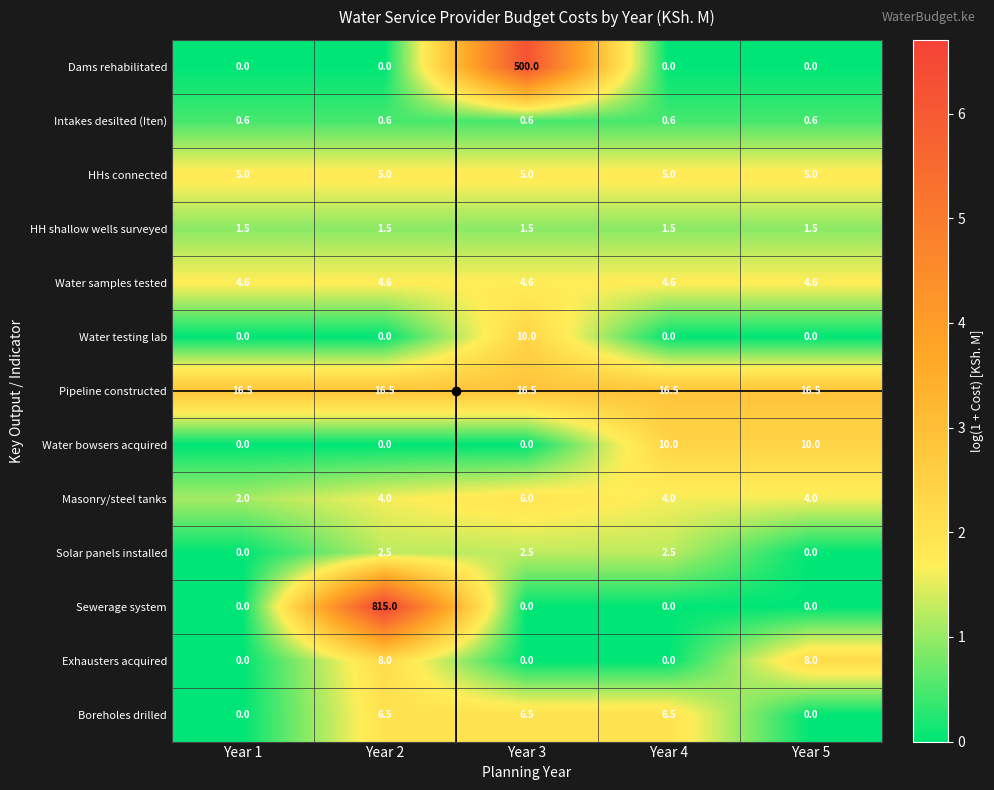

At which category does the chart reach its peak across all series?

Year 2